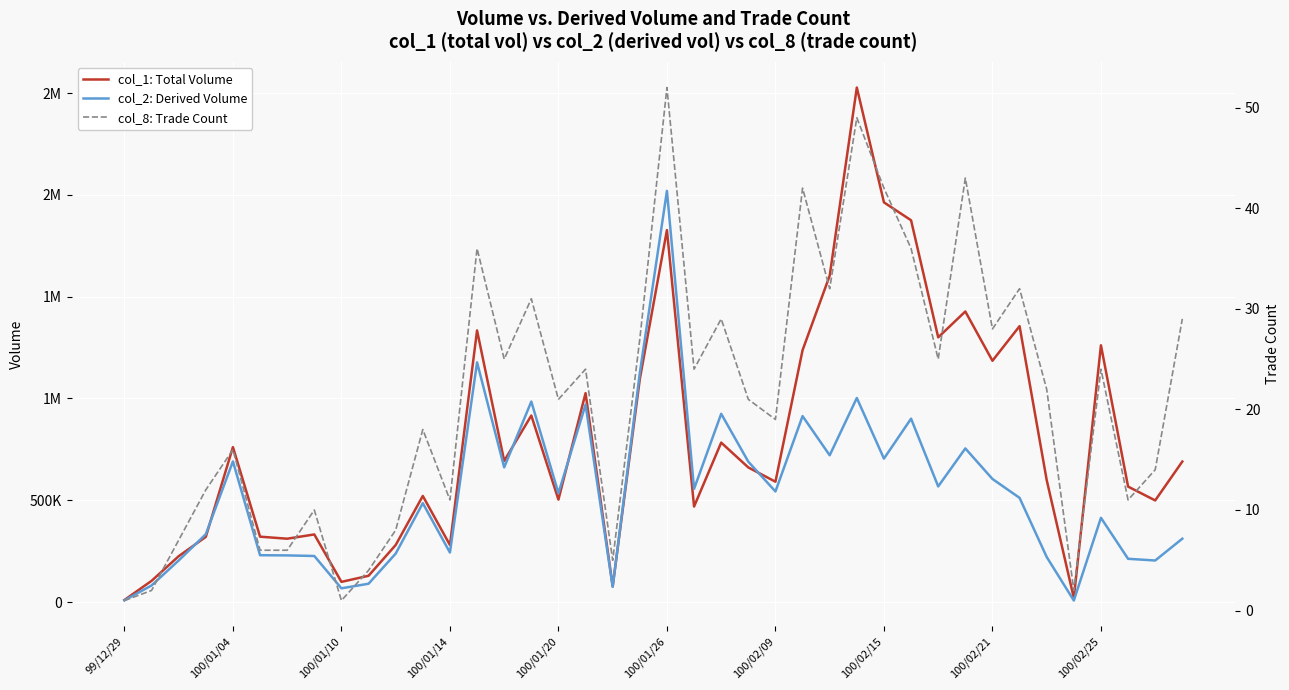

The col_1: Total Volume series shows 77000 at 18. True or false?

True